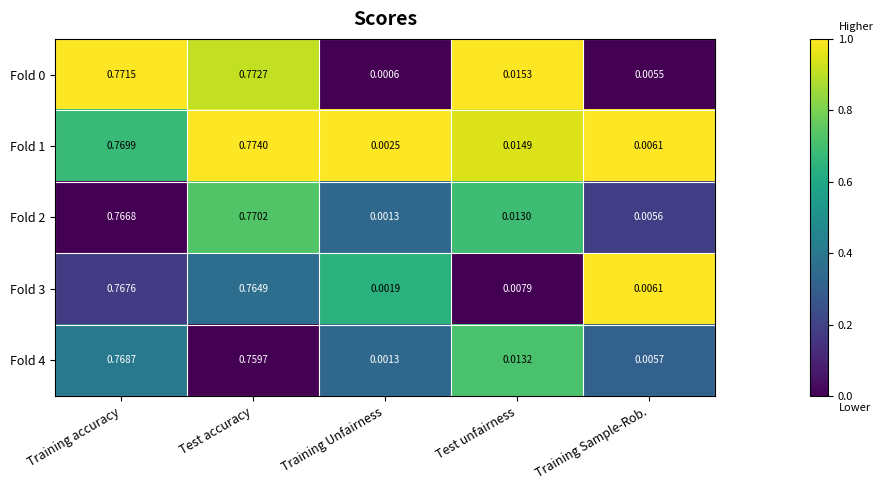

At which label does Fold 3 reach its minimum?

Training Unfairness